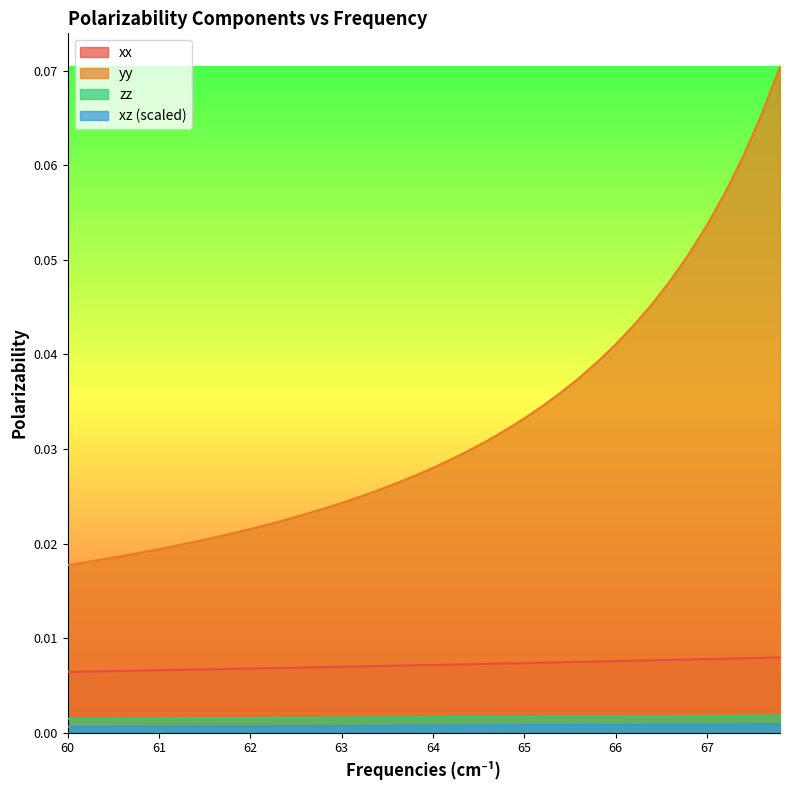

True or false: yy has more than 0 interior local peaks.

False